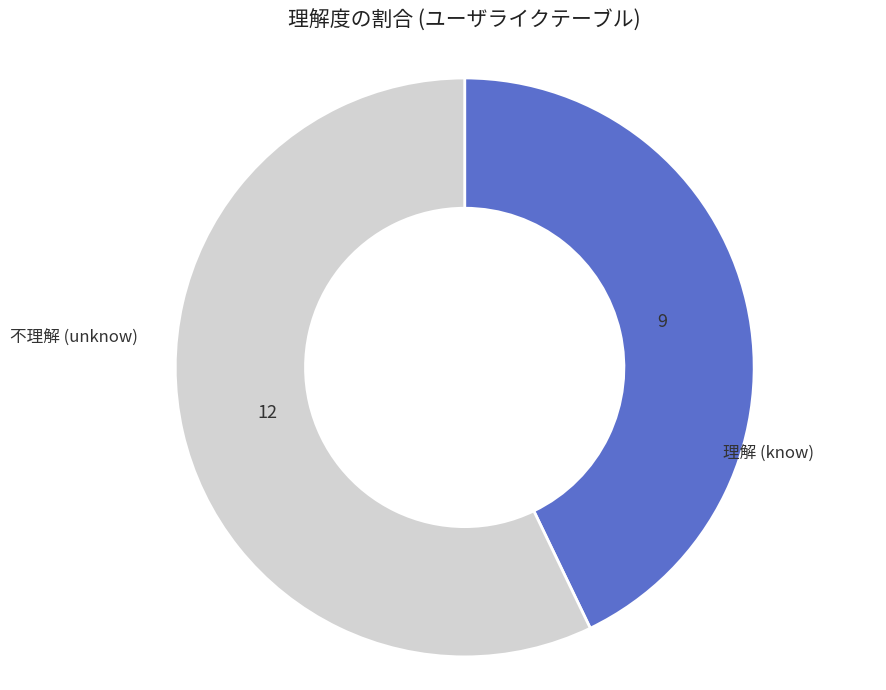

Does any single category account for the majority?

Yes